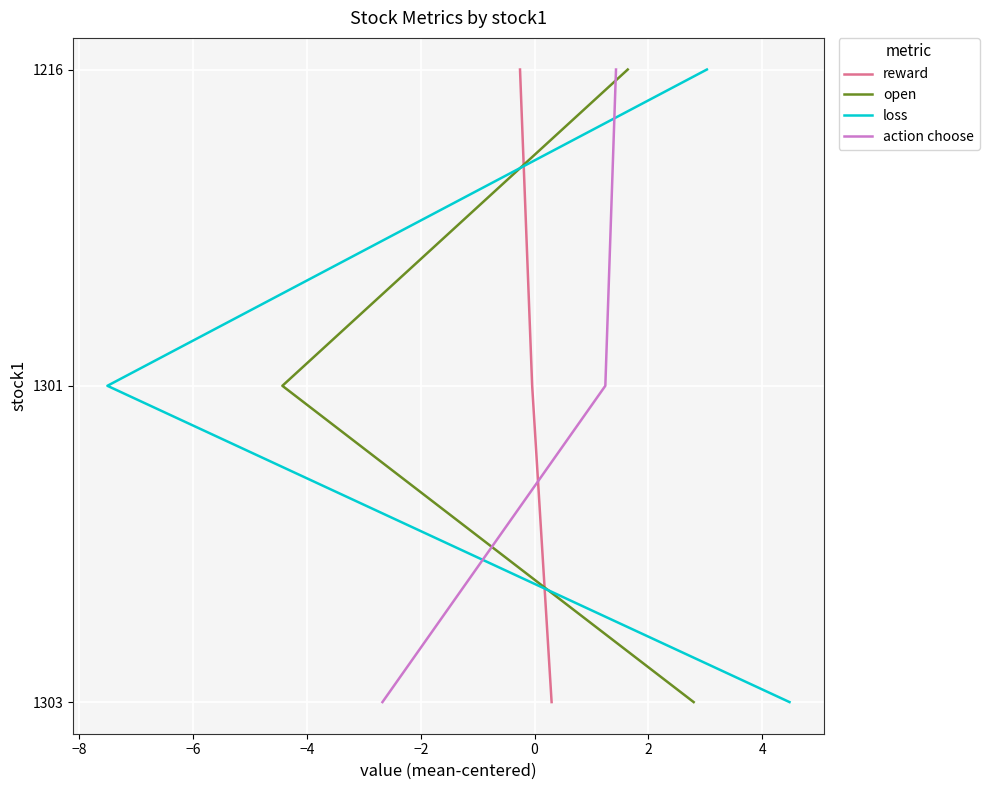

How many positive values does the open series have?

2